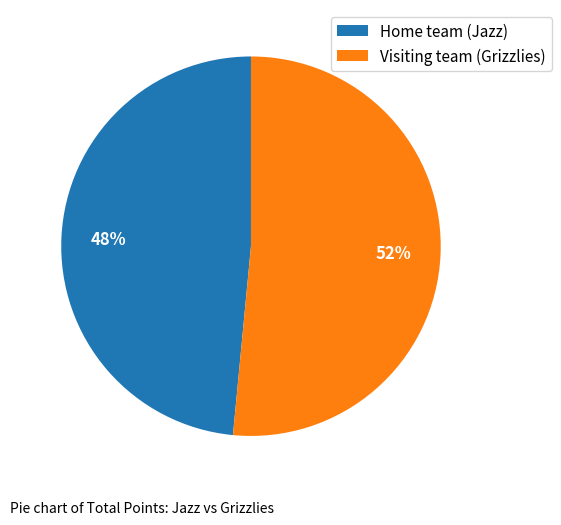

Which has a higher value, Visiting team (Grizzlies) or Home team (Jazz)?

Visiting team (Grizzlies)